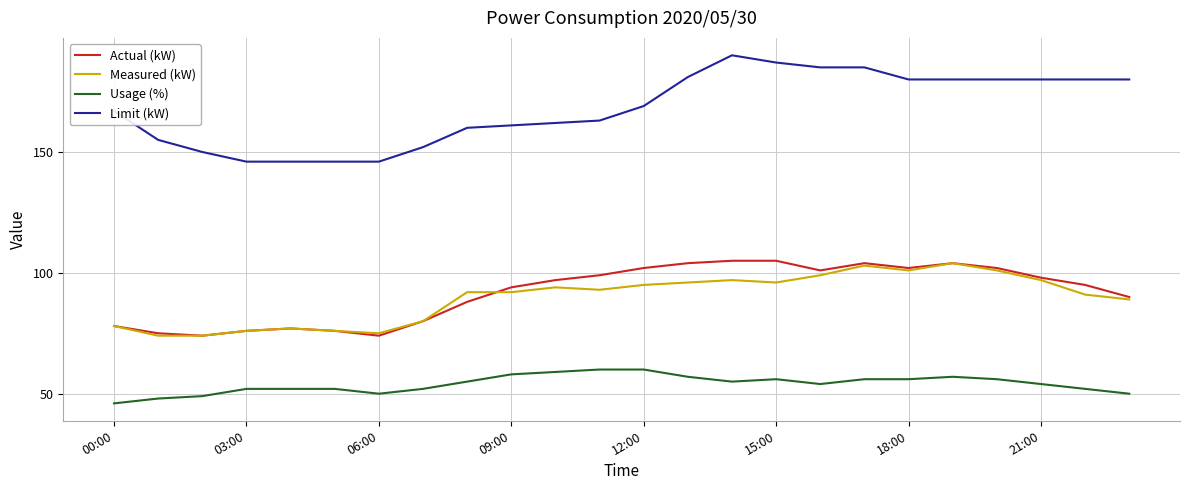

True or false: Measured (kW) and Limit (kW) intersect in this chart.

False